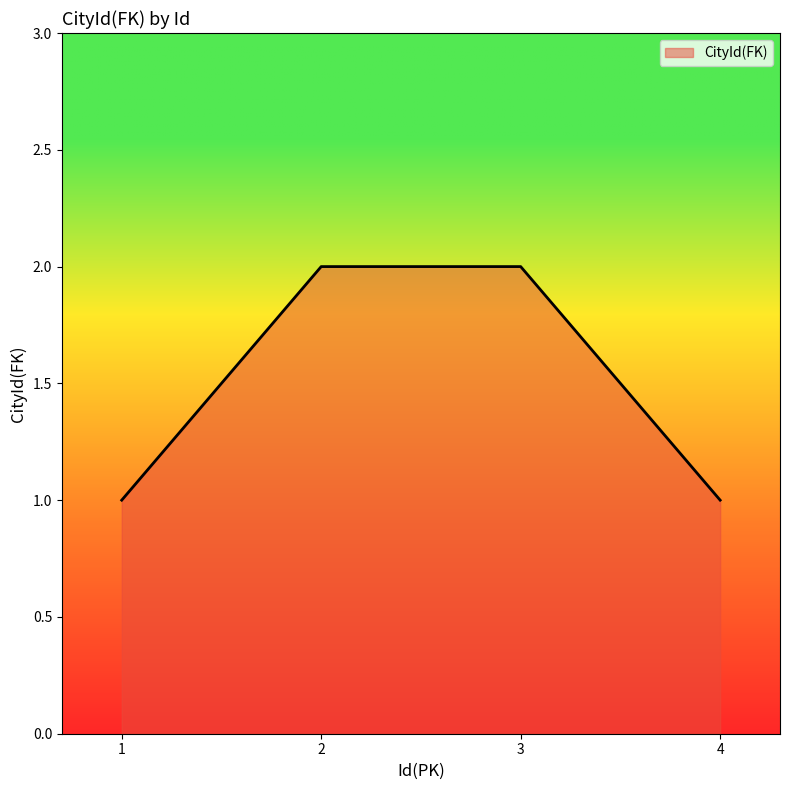

True or false: the data has more than 2 interior local peaks.

False